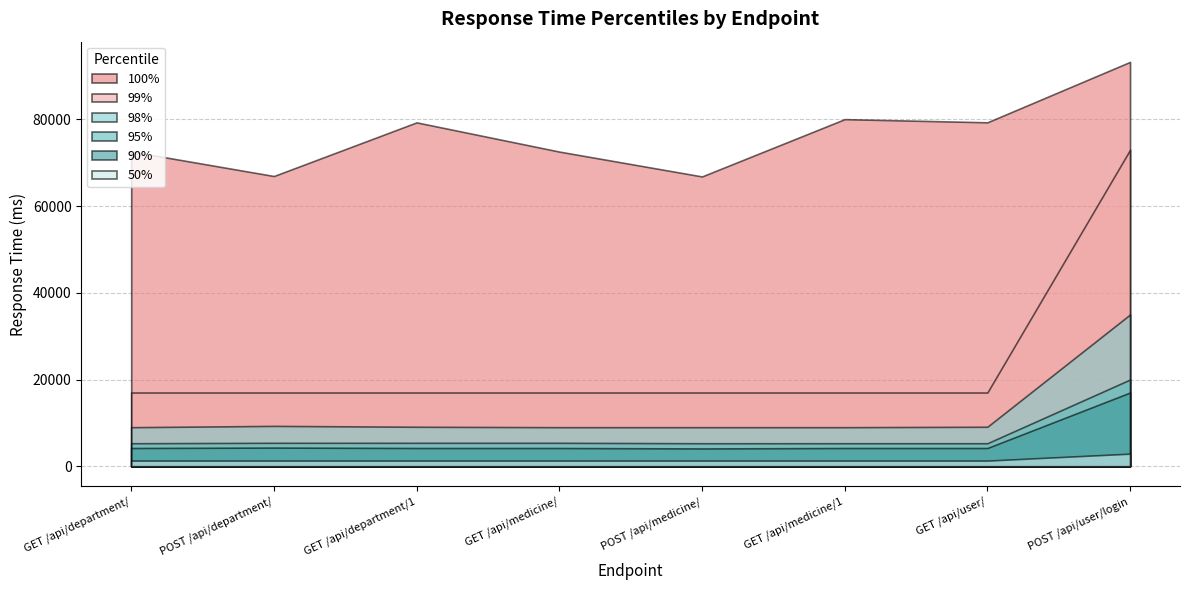

Reading left to right, what are all the values shown in this chart?

100%: 72609	66941	79316	72578	66842	80063	79330	93271
99%: 17000	17000	17000	17000	17000	17000	17000	73000
98%: 9000	9300	9100	9000	9000	9000	9100	35000
95%: 5300	5400	5400	5400	5300	5300	5300	20000
90%: 4200	4300	4200	4200	4100	4200	4200	17000
50%: 1300	1300	1300	1300	1300	1300	1300	2900